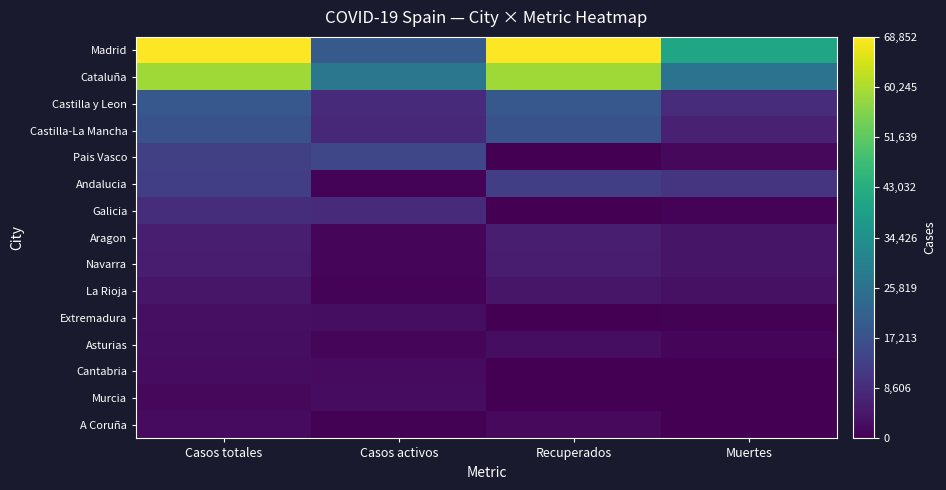

Count the number of categories in the chart.

4